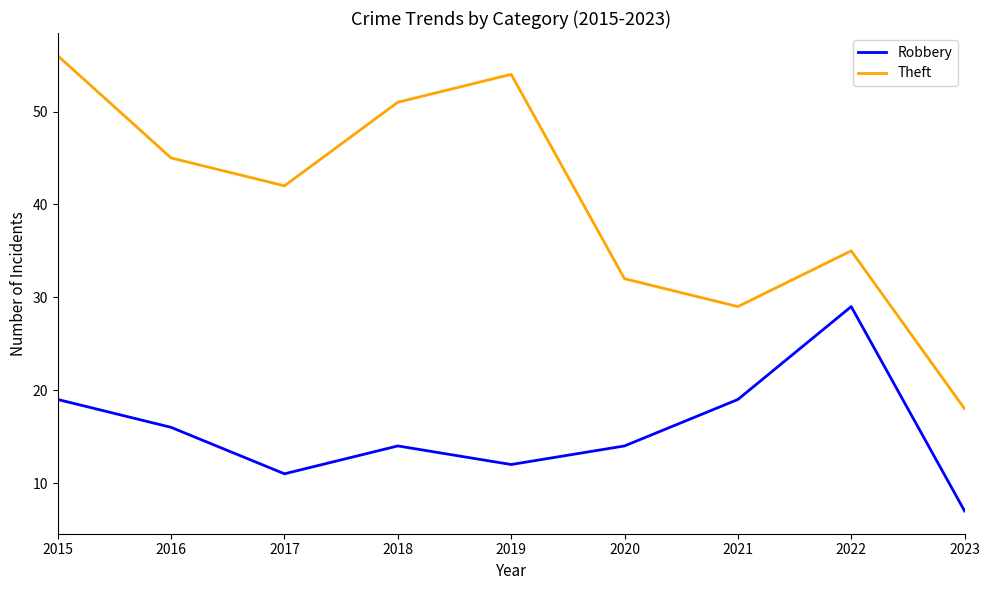

Is the value of Robbery at 2022 greater than the value of Theft at 2020?

No